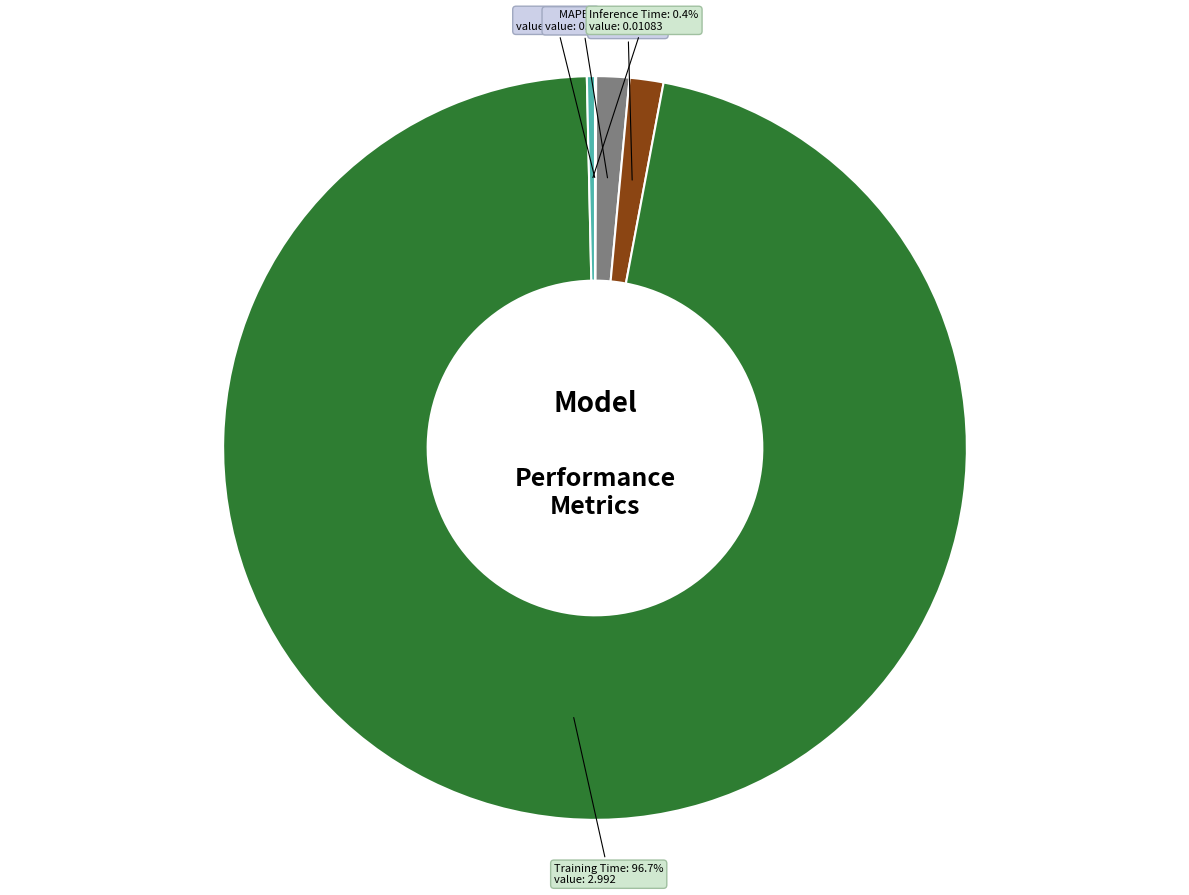

Which has a higher value, Training Time or Inference Time?

Training Time